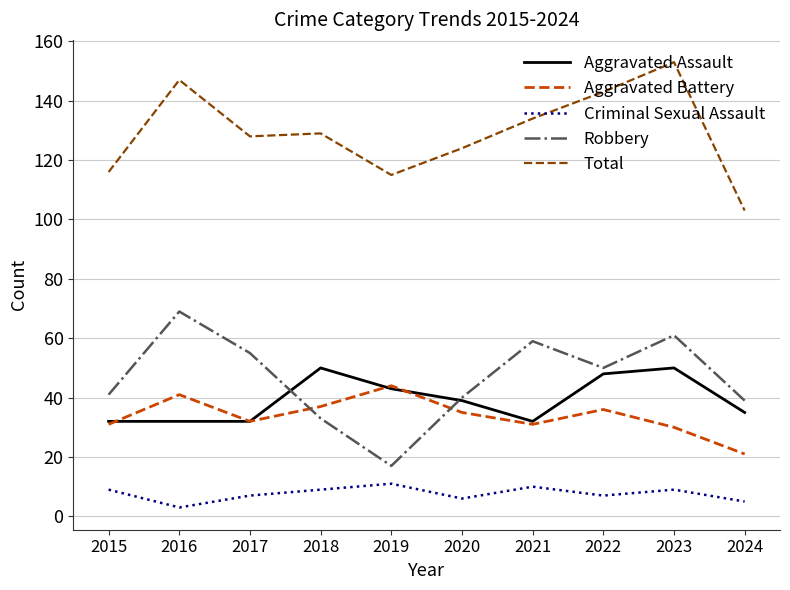

Where is the first local minimum for Criminal Sexual Assault?

2016